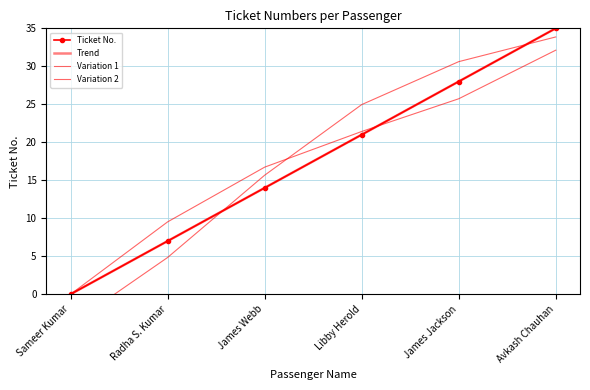

What position from the left is Libby Herold?

4